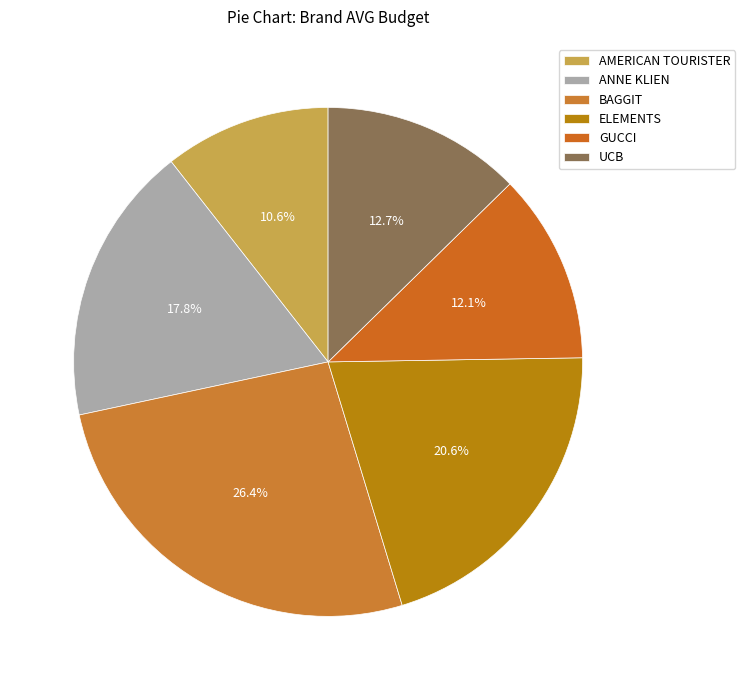

To the nearest percent, what is the difference between the largest and smallest slice percentages?

16%